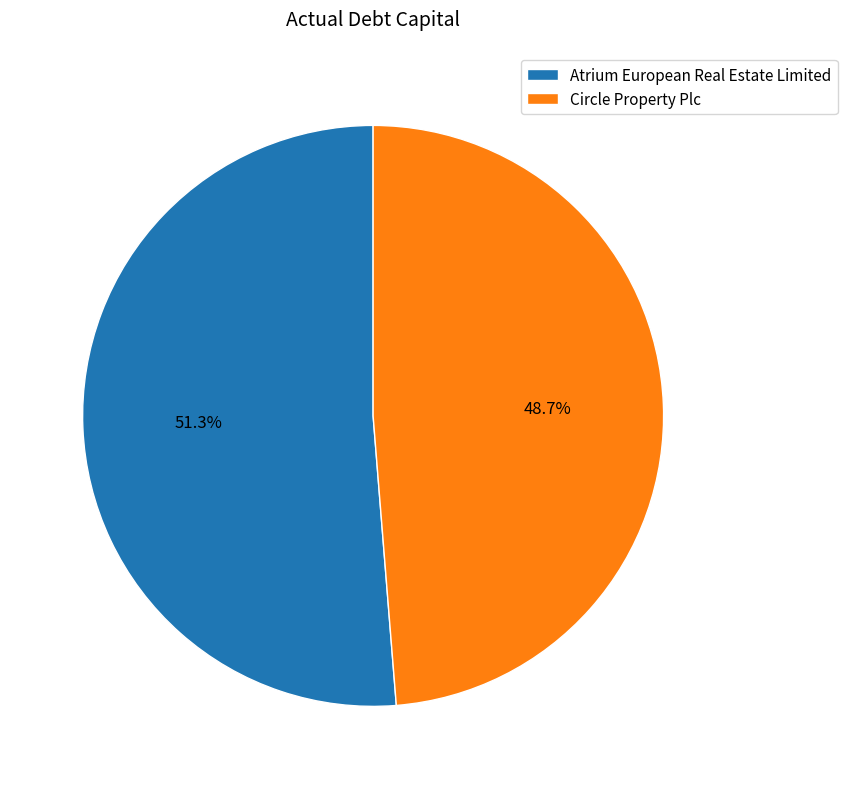

To the nearest percent, what is the average slice percentage?

50%